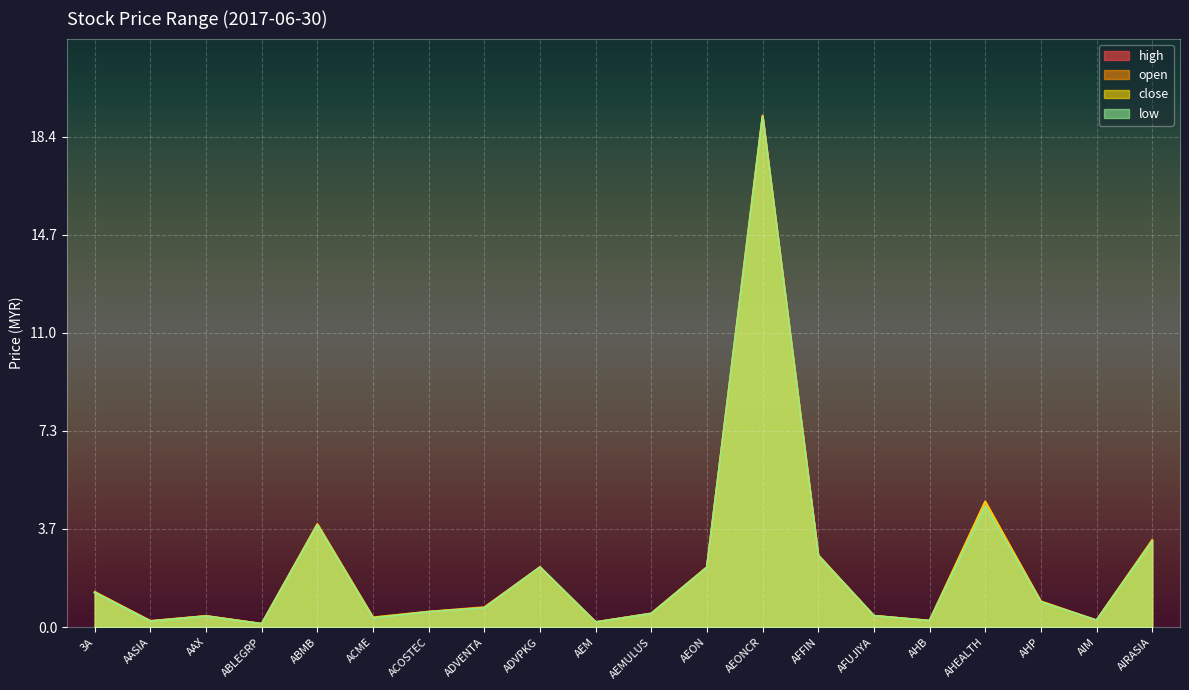

Between AIRASIA and ABLEGRP, which is larger?

AIRASIA